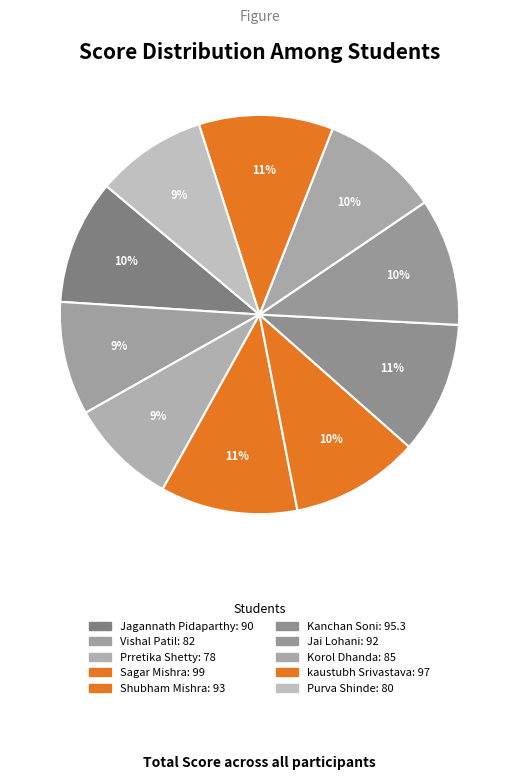

To the nearest percent, what is the combined percentage of Purva Shinde and Kanchan Soni?

20%